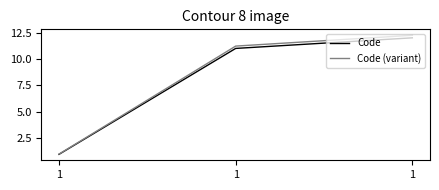

What is the sum of all Code values?

24.0